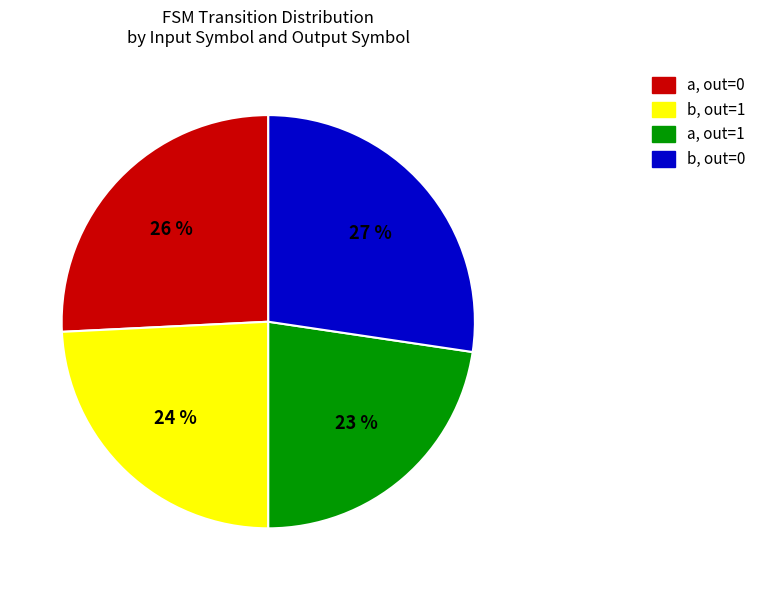

To the nearest percent, what is the average slice percentage?

25%